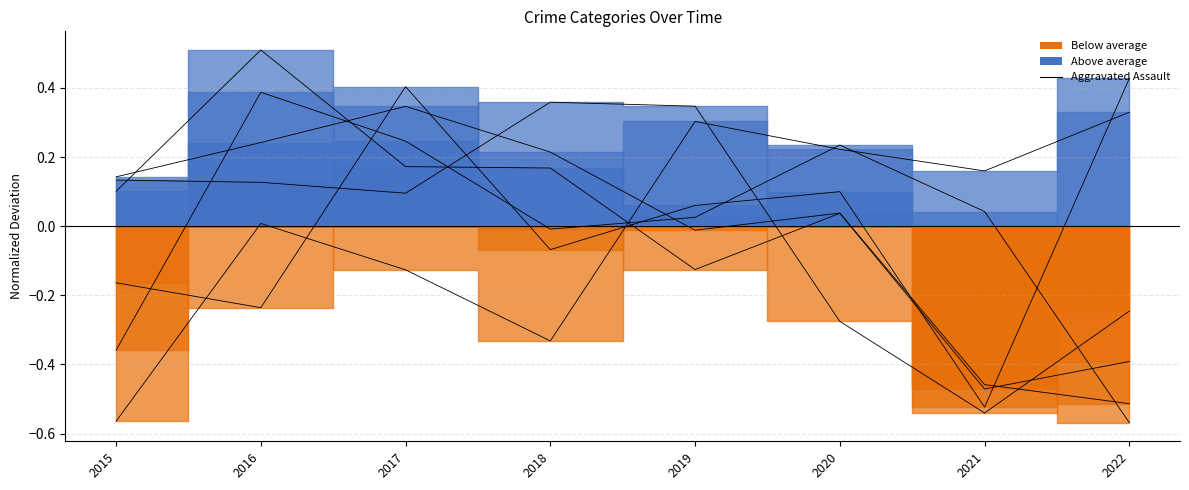

True or false: Burglary has more than 1 points higher than both neighbors.

True